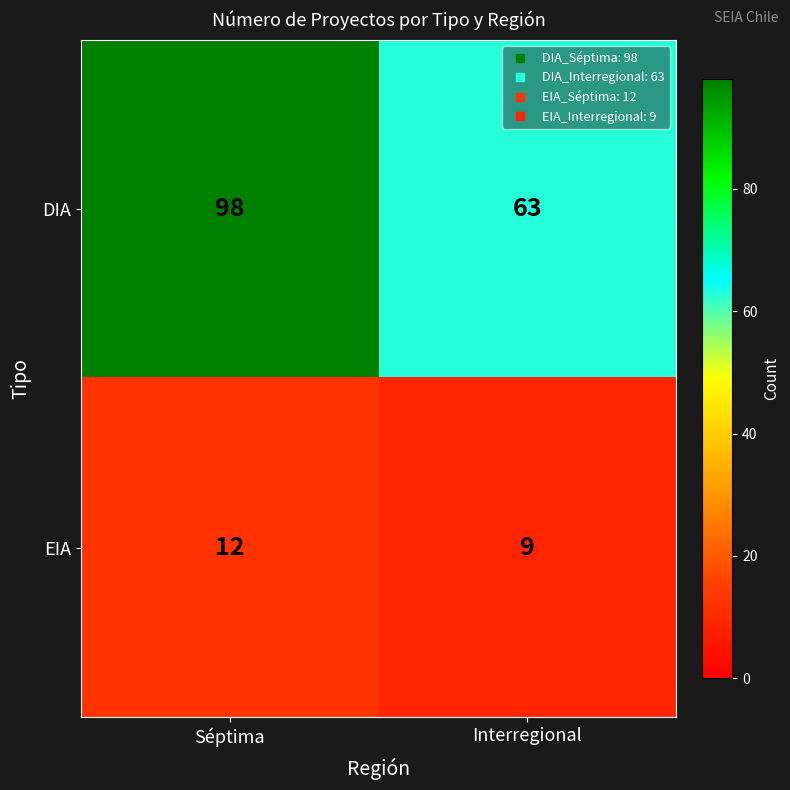

At how many categories does at least one series exceed 47?

2